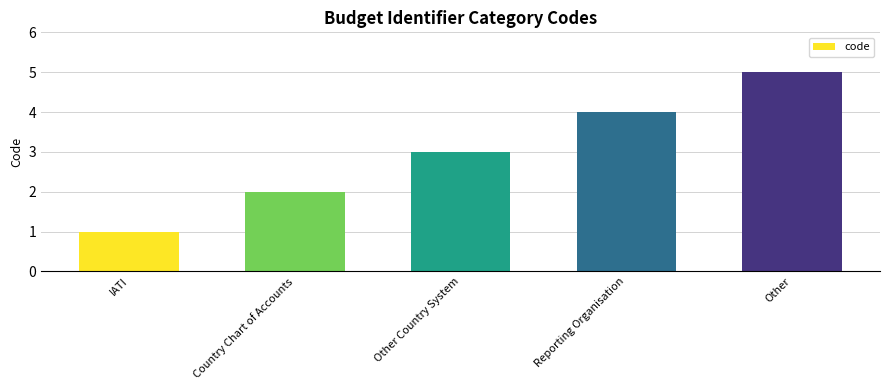

What is the approximate value at Reporting Organisation?

4